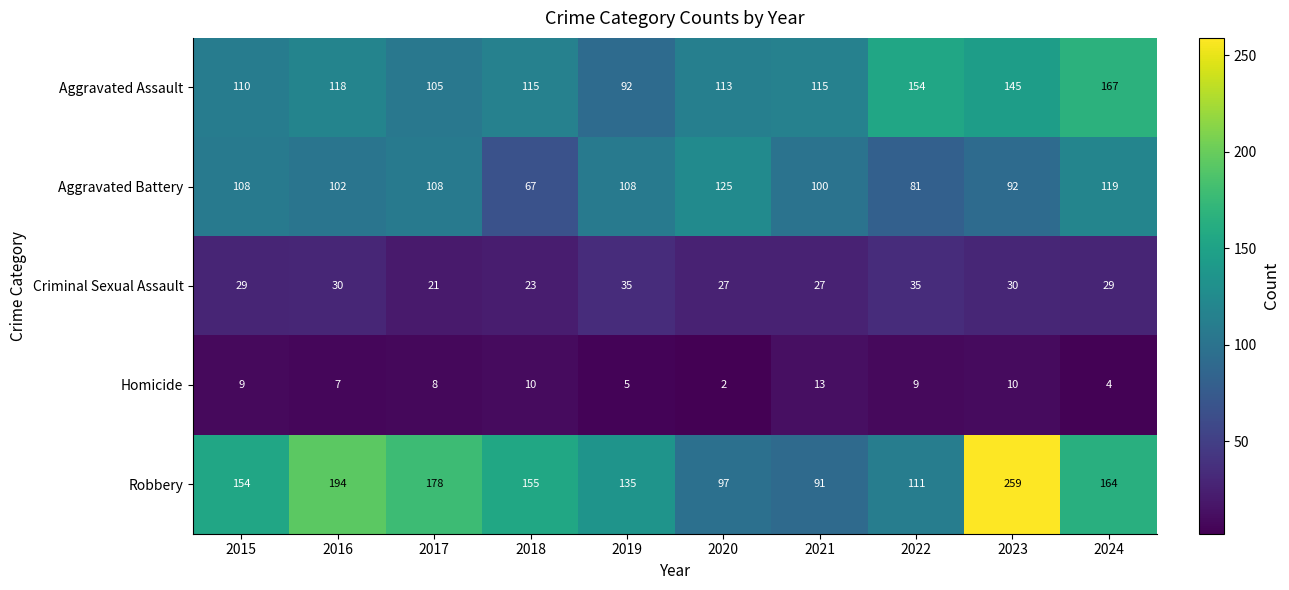

Is it true that Aggravated Battery equals 92 at 2023?

True